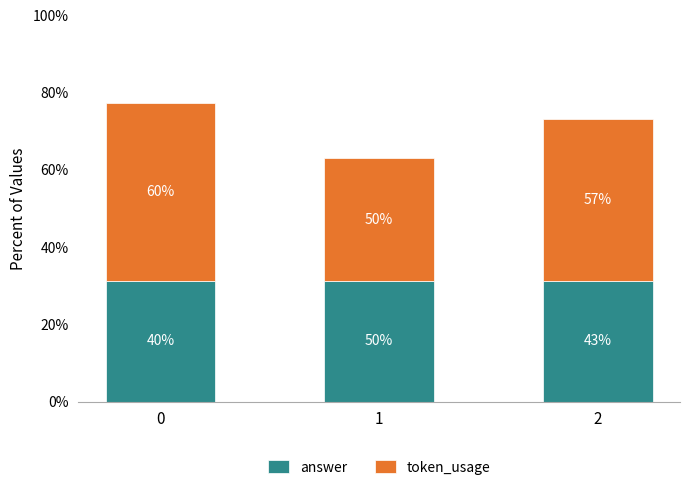

At which label is token_usage closest to 214?

2